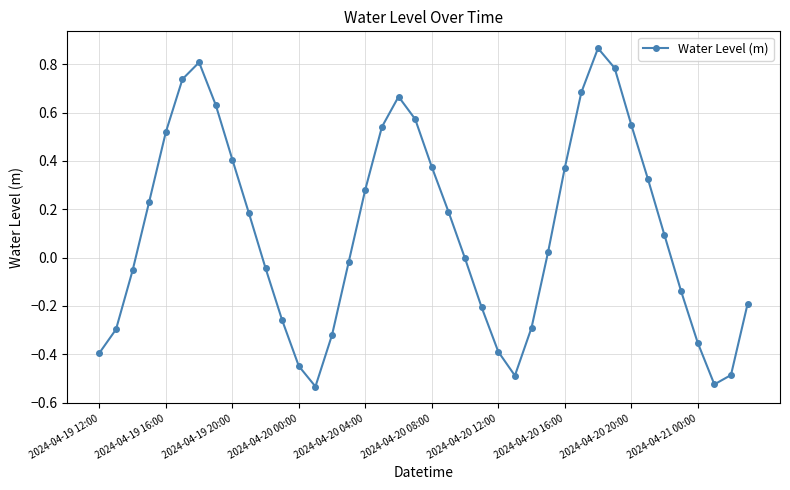

What is the sum of all values?

4.4